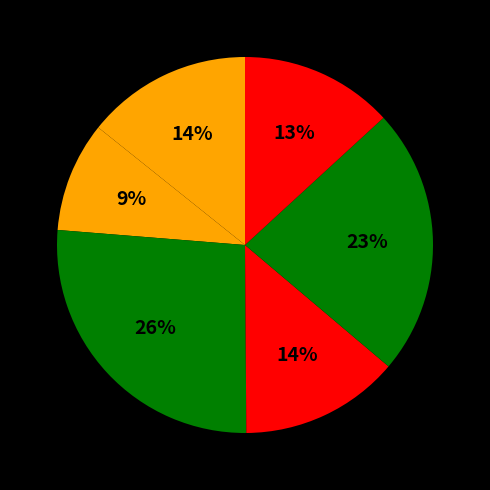

What is the largest slice in the pie chart?

can add new todo items